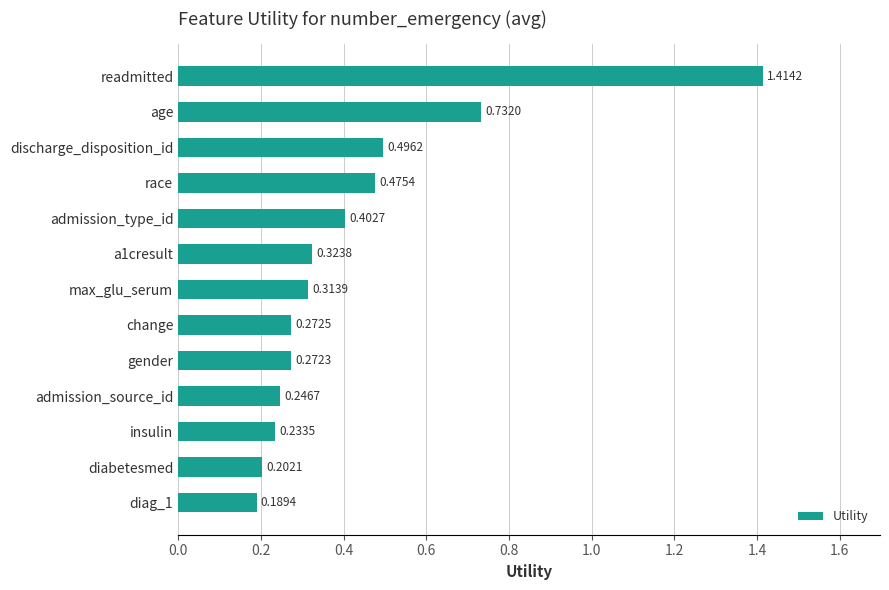

Rank the categories by value from highest to lowest.

readmitted, age, discharge_disposition_id, race, admission_type_id, a1cresult, max_glu_serum, change, gender, admission_source_id, insulin, diabetesmed, diag_1